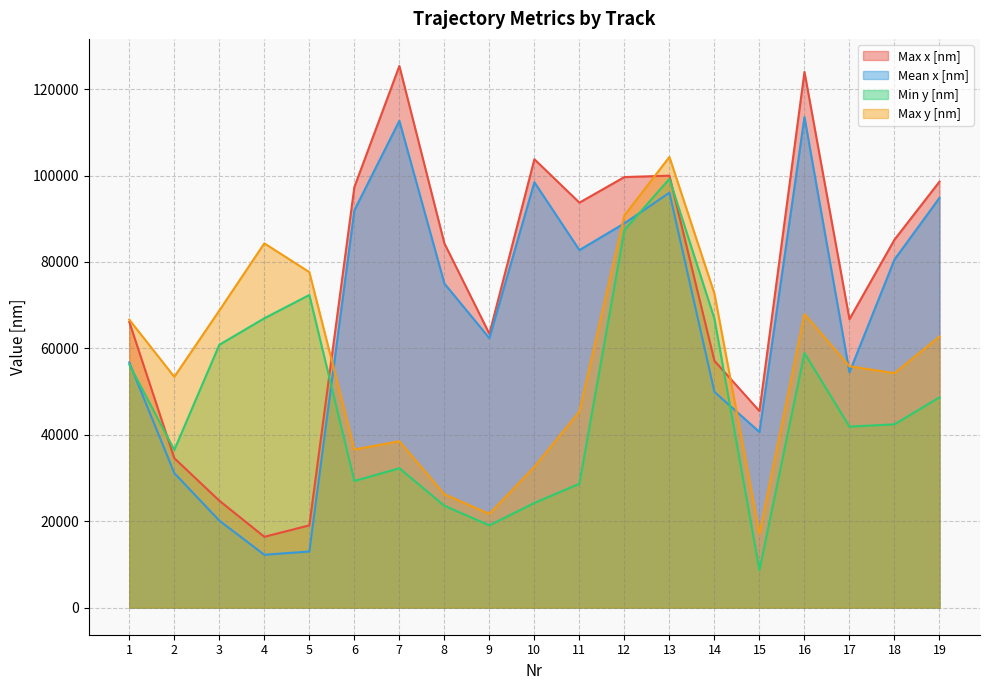

After their last crossing, which series has the higher values: Max x [nm] or Min y [nm]?

Max x [nm]